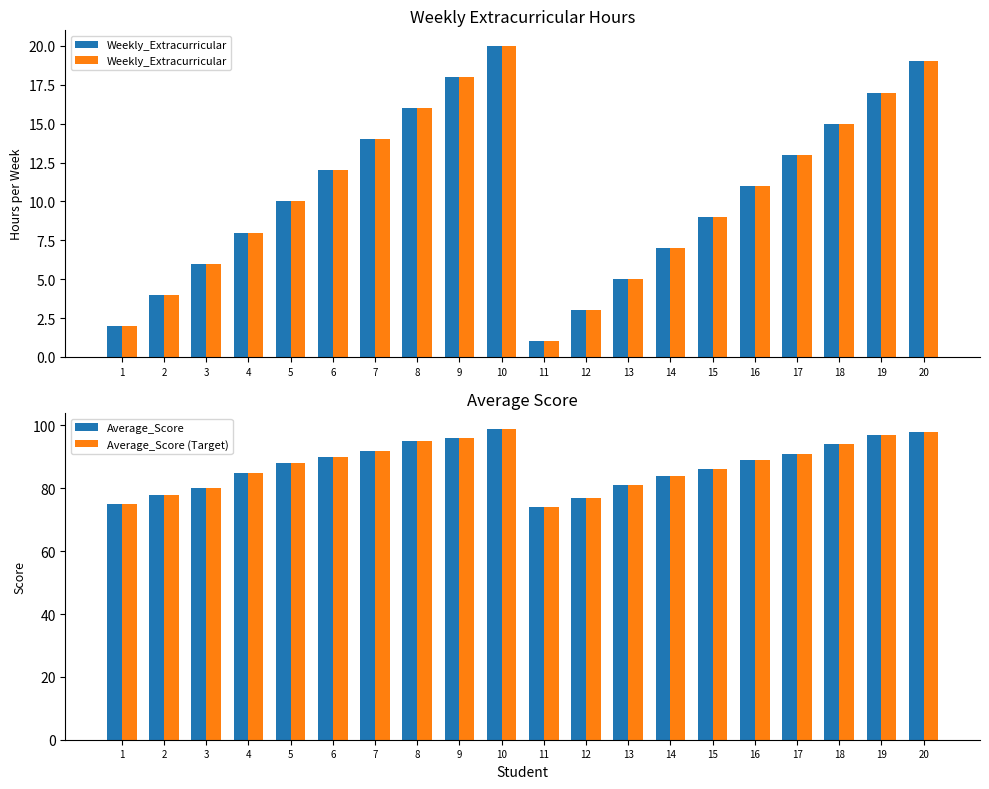

What is the value of the Average_Score bar at the 16th from the left?

89